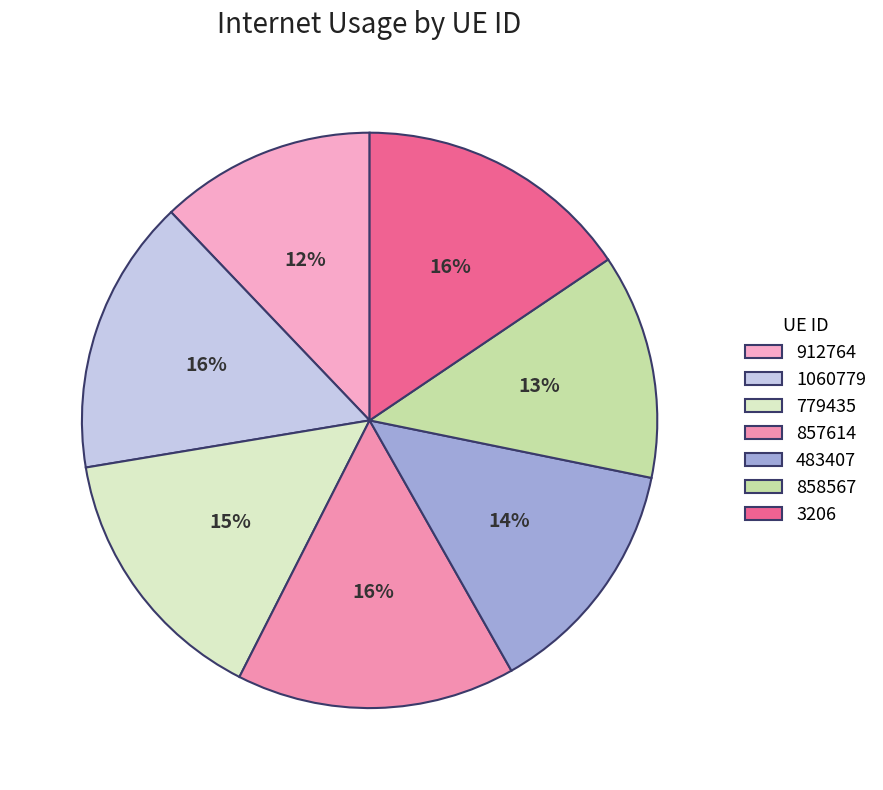

Count the number of slices in the pie.

7